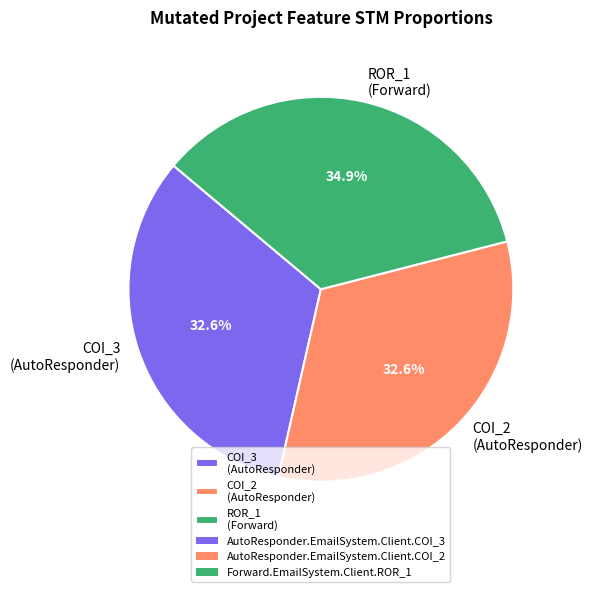

Which slice is the largest?

ROR_1 (Forward)